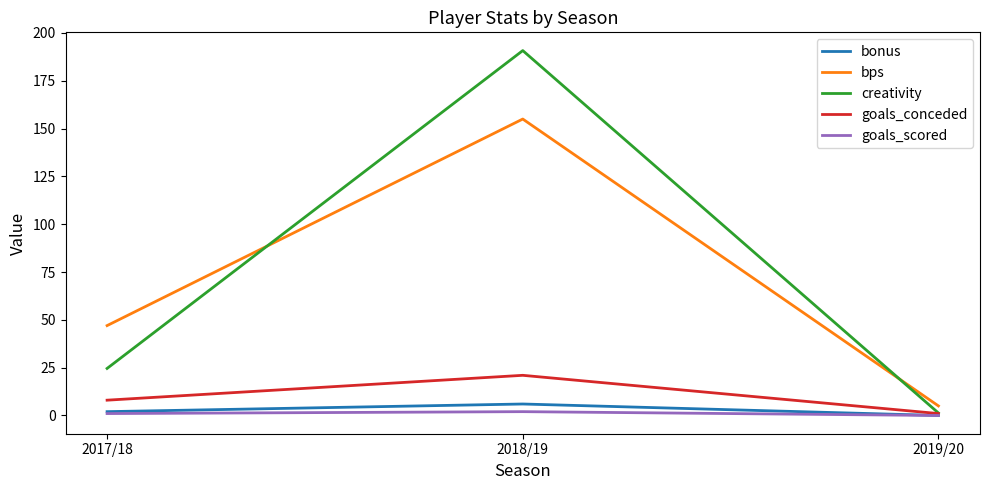

Does the chart display data point markers on the line(s)?

No